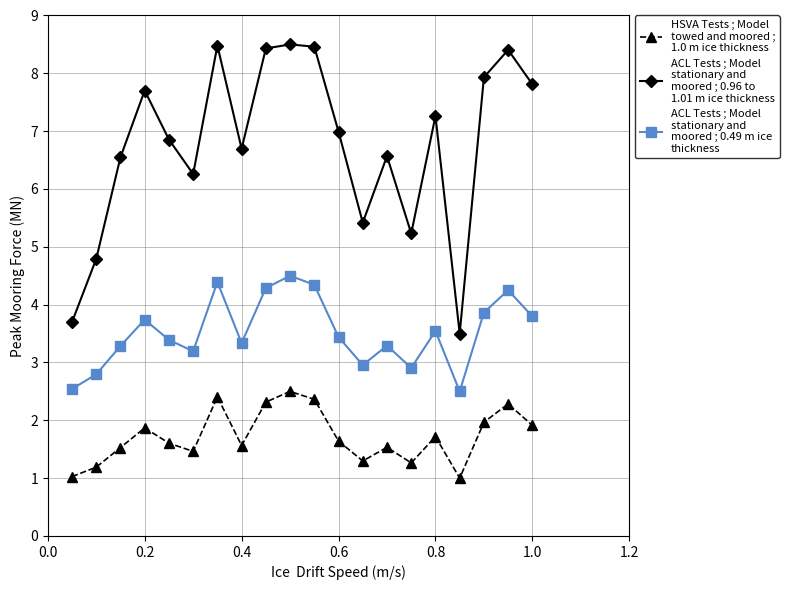

Count the number of data series in this chart.

3